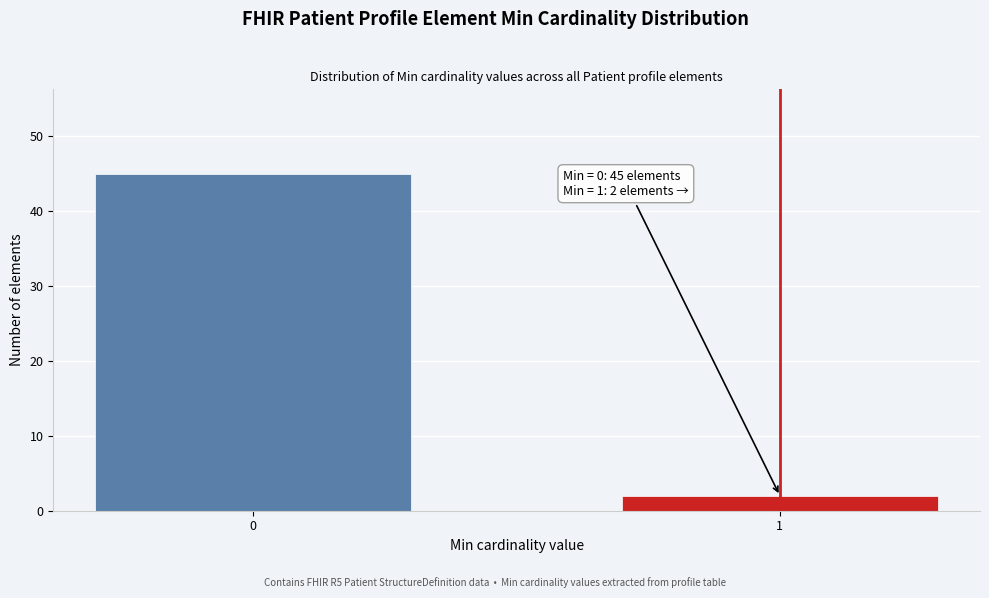

Reading left to right, what are all the values shown in this chart?

0=45	1=2